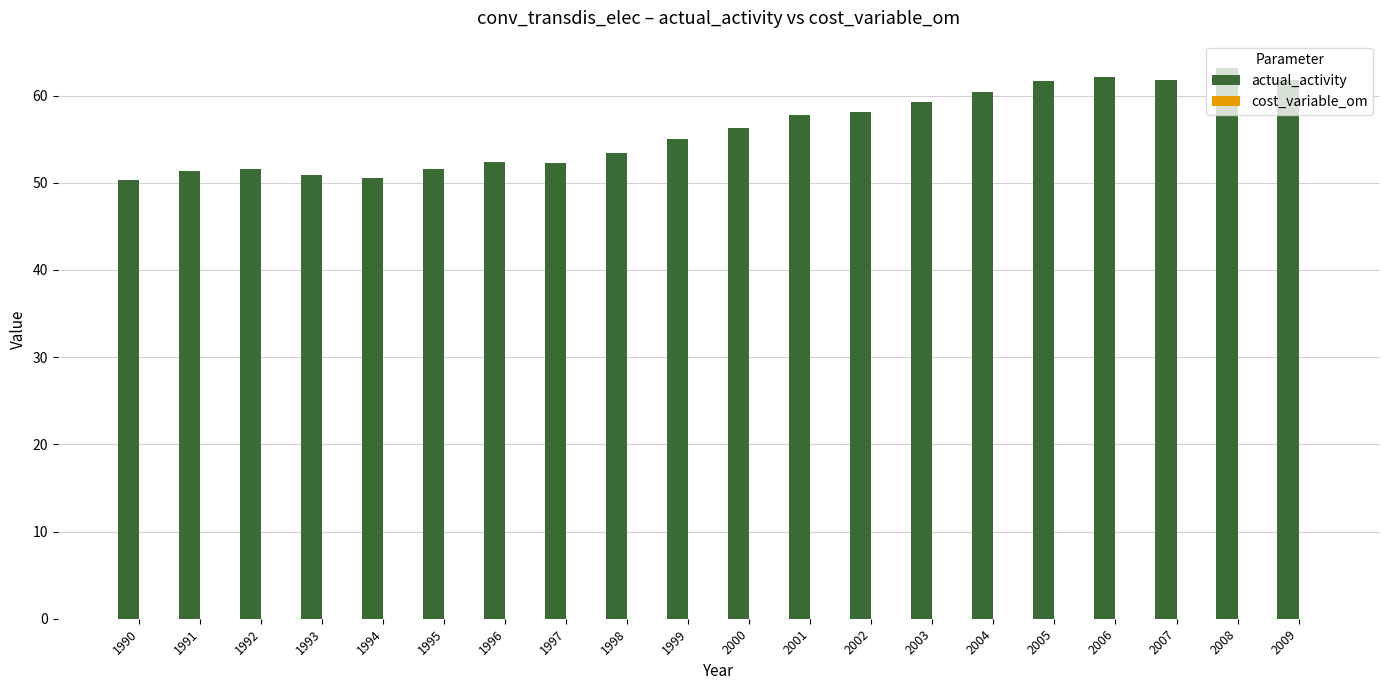

Is it true that the value at 2007 is 83.4?

False